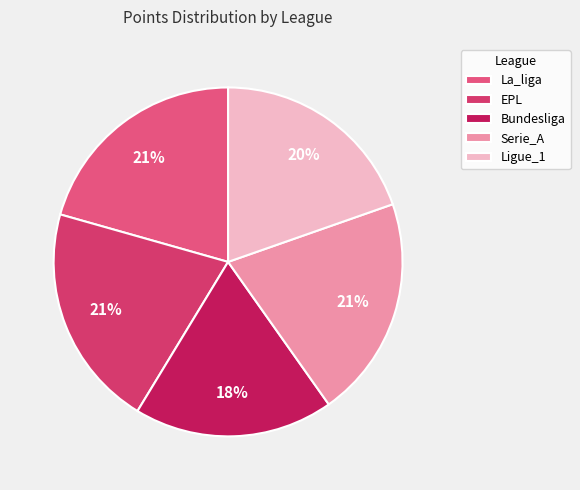

Which slice is the largest?

EPL